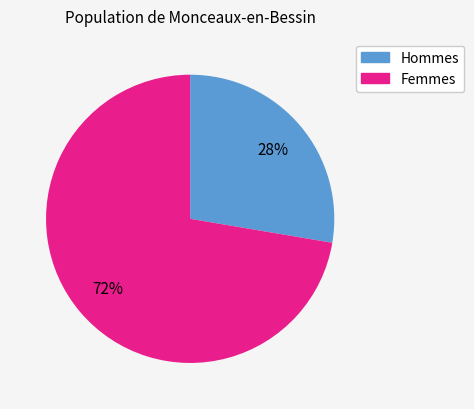

How many segments does this pie chart have?

2